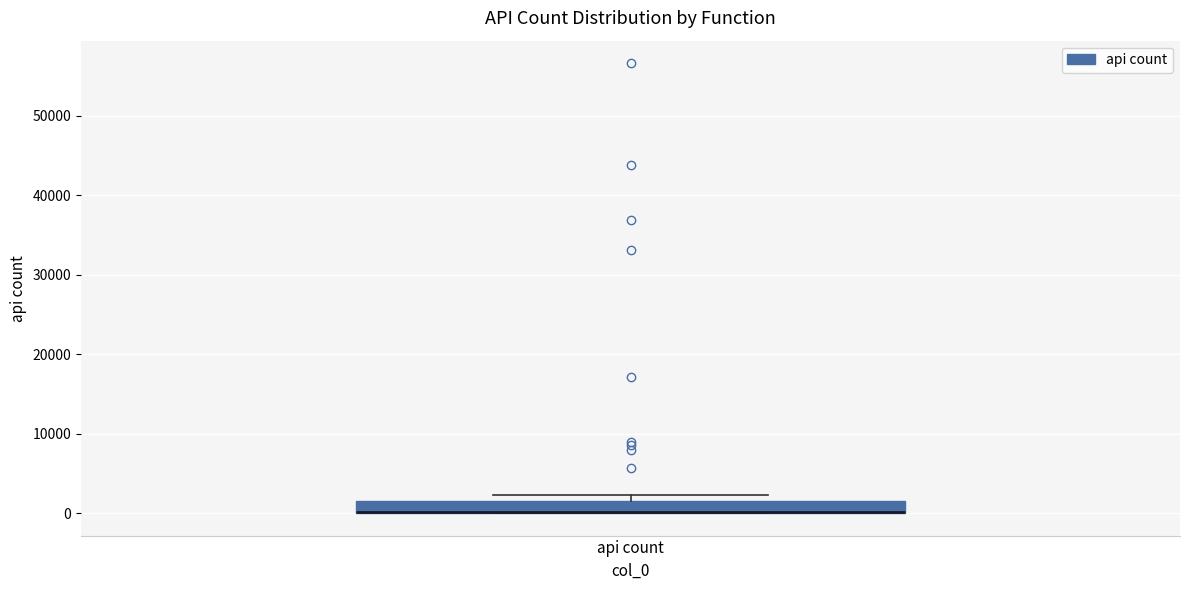

Where is the lower edge of the box for api count on the y-axis? The values are not printed on the chart, so give them approximately, as read against the axis.

0